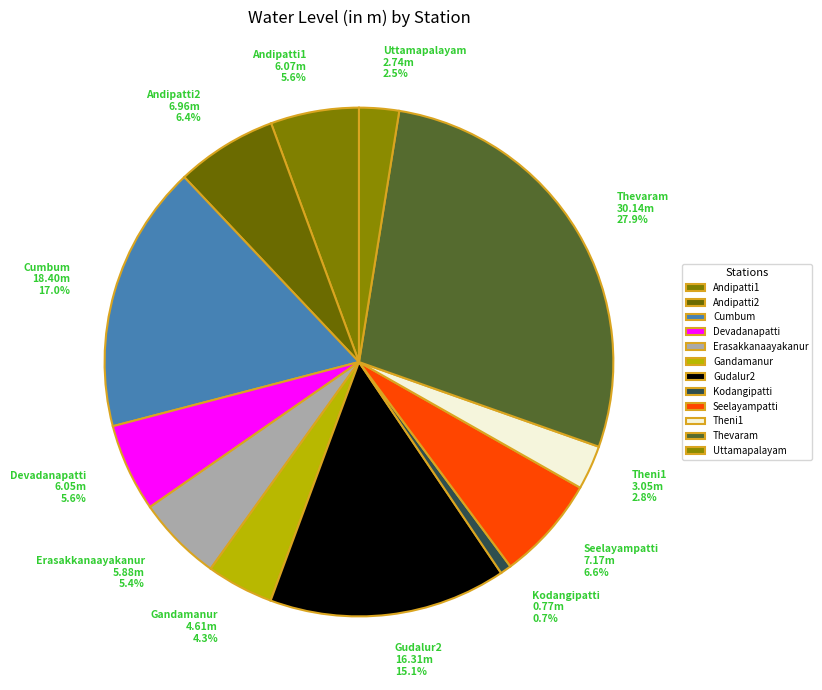

Combined, what portion of the pie is Cumbum and Gandamanur?

21.3%